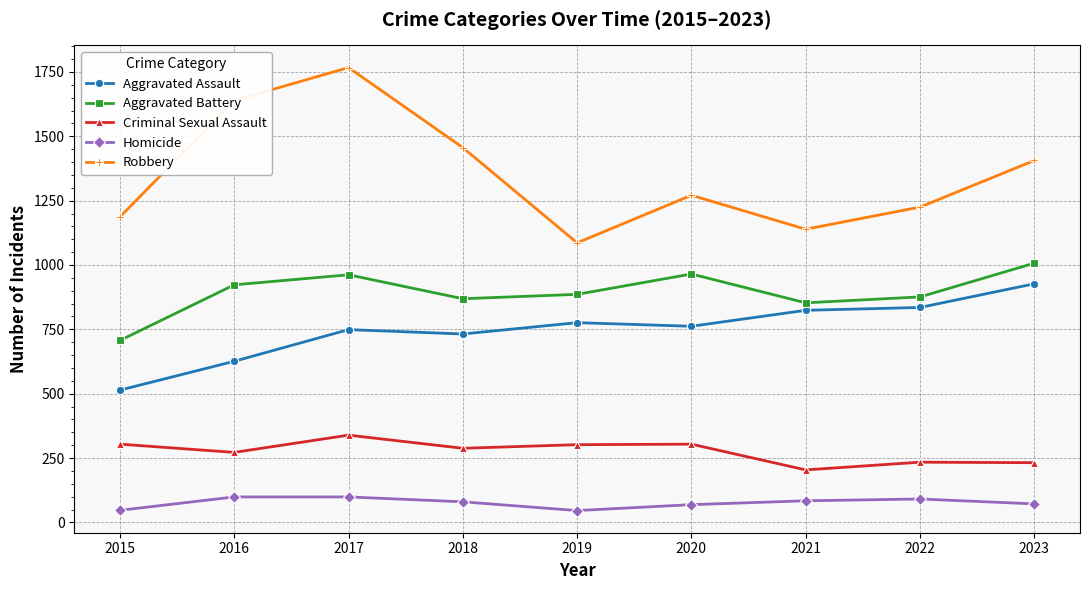

Does the chart display data point markers on the line(s)?

Yes